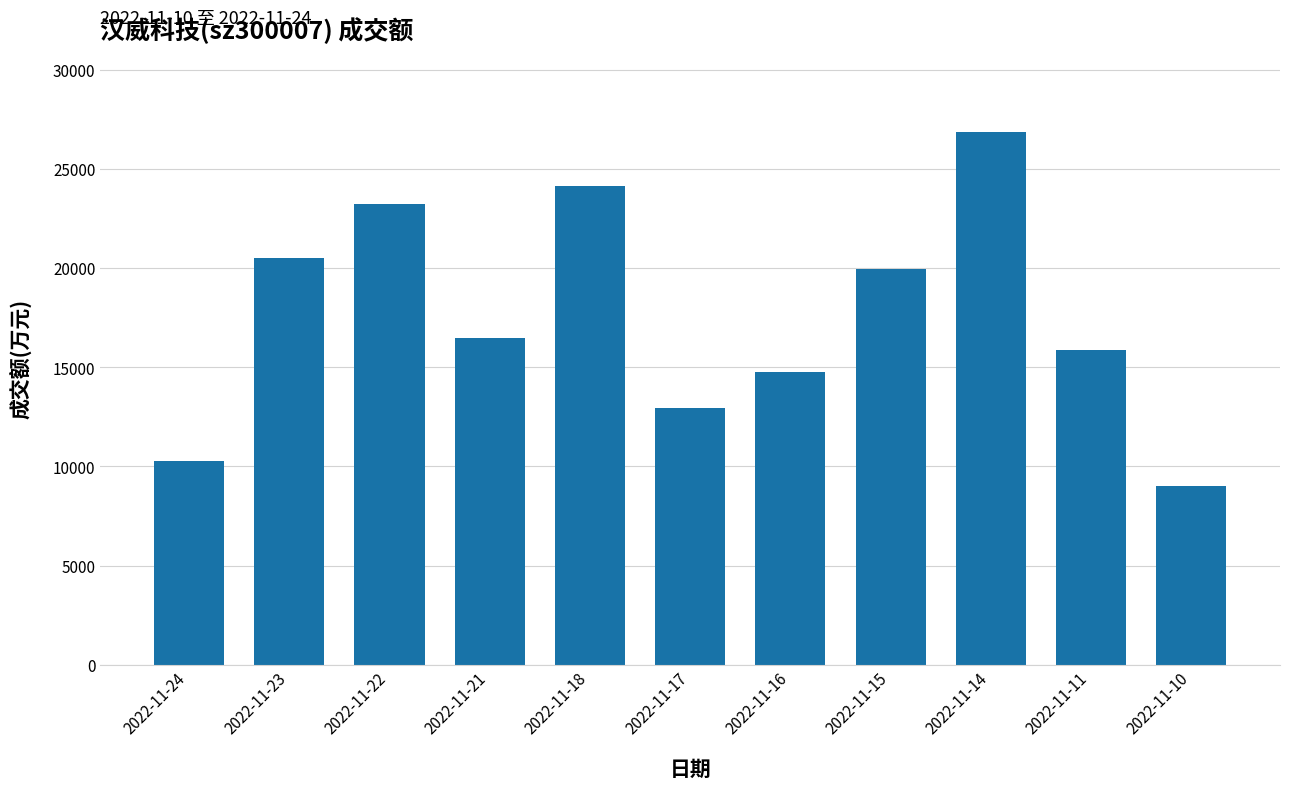

What is the greatest value displayed?

26881